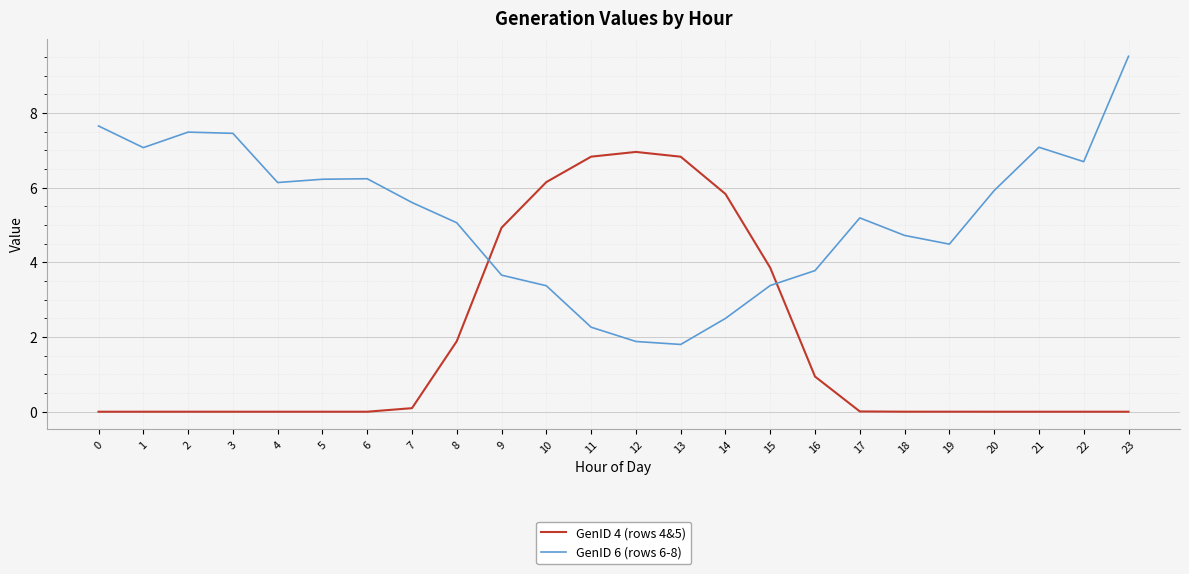

Is the value of GenID 4 (rows 4&5) at 17 greater than the value of GenID 6 (rows 6-8) at 0?

No